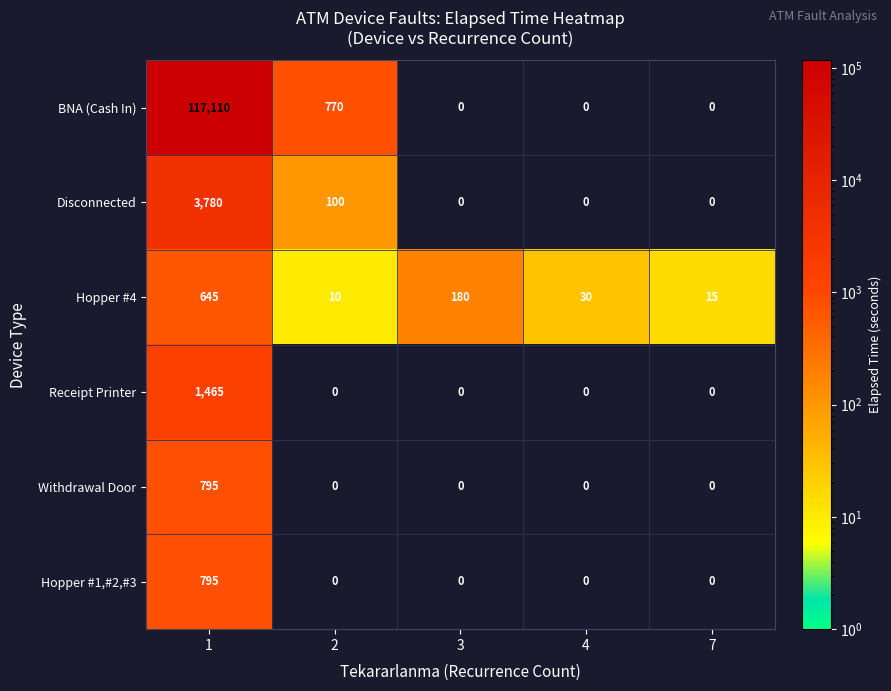

The Hopper #1,#2,#3 series shows 0 at 3. True or false?

True